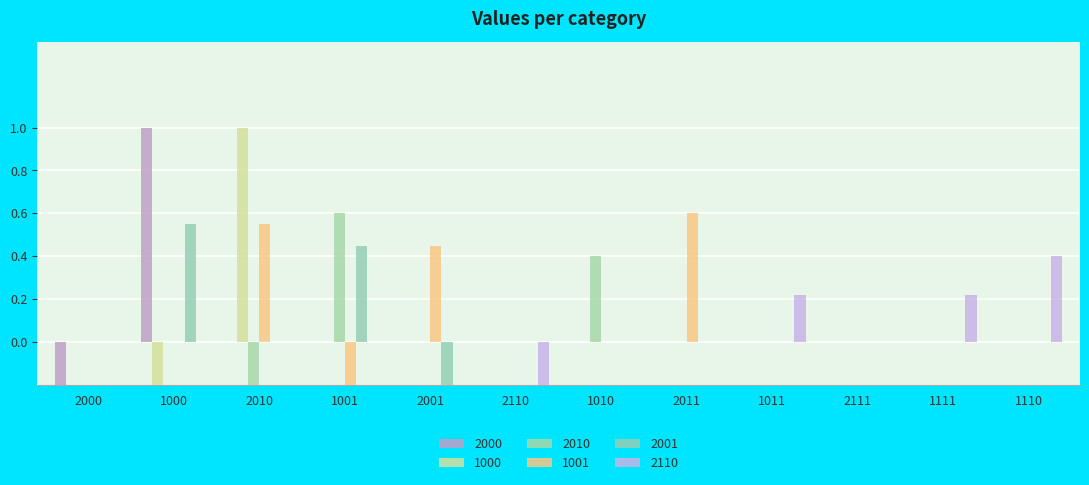

At which category is the sum across all series the highest?

2011